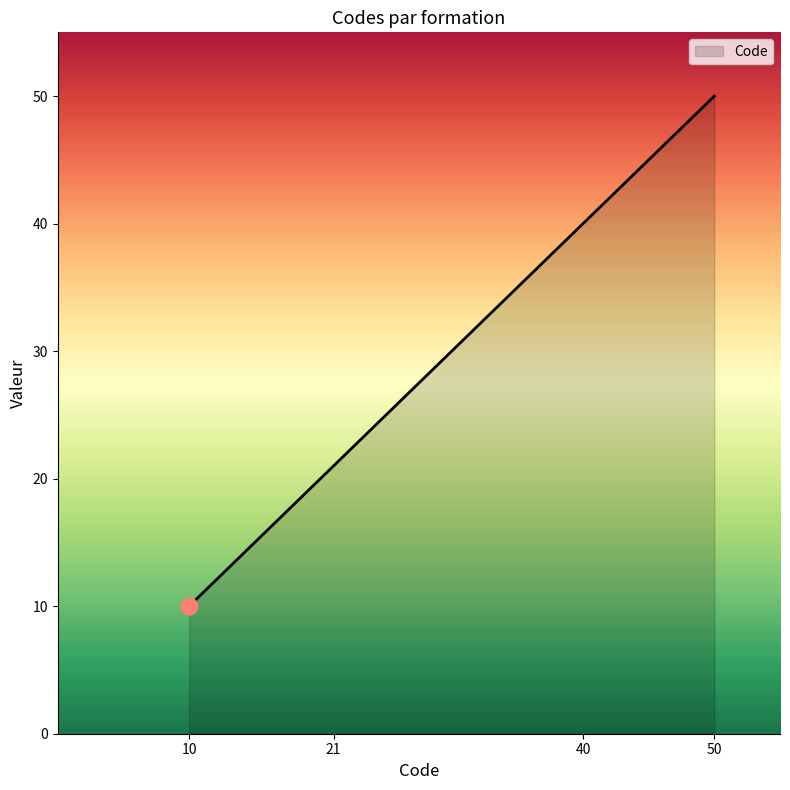

Which category has the lowest value across all series?

10